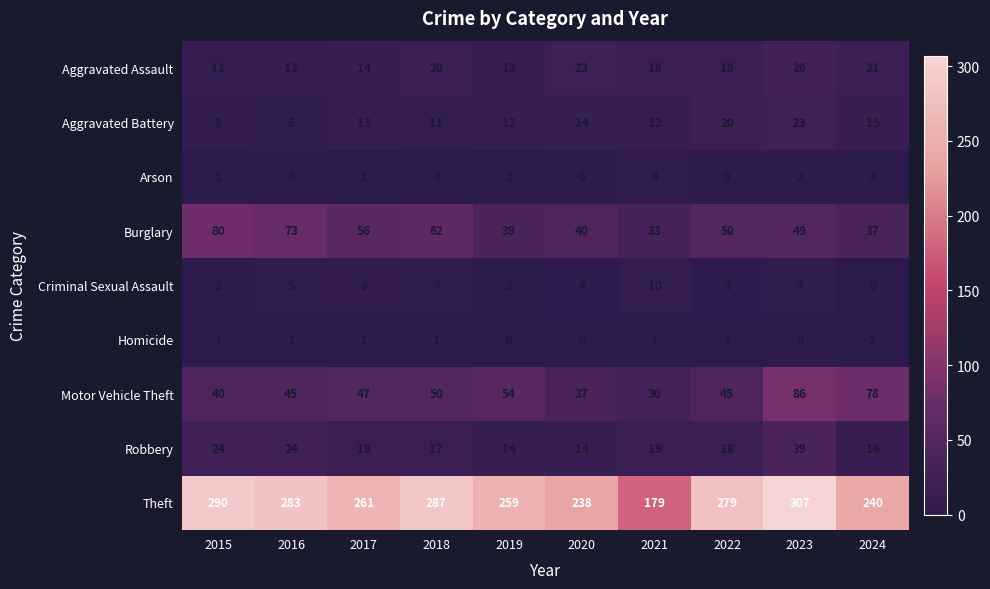

How many positive values does the Homicide series have?

7